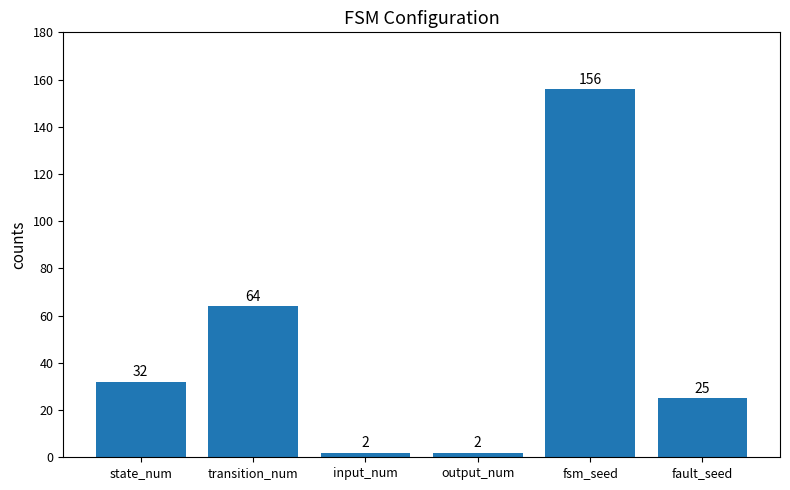

True or false: the data shows 34 at fault_seed.

False